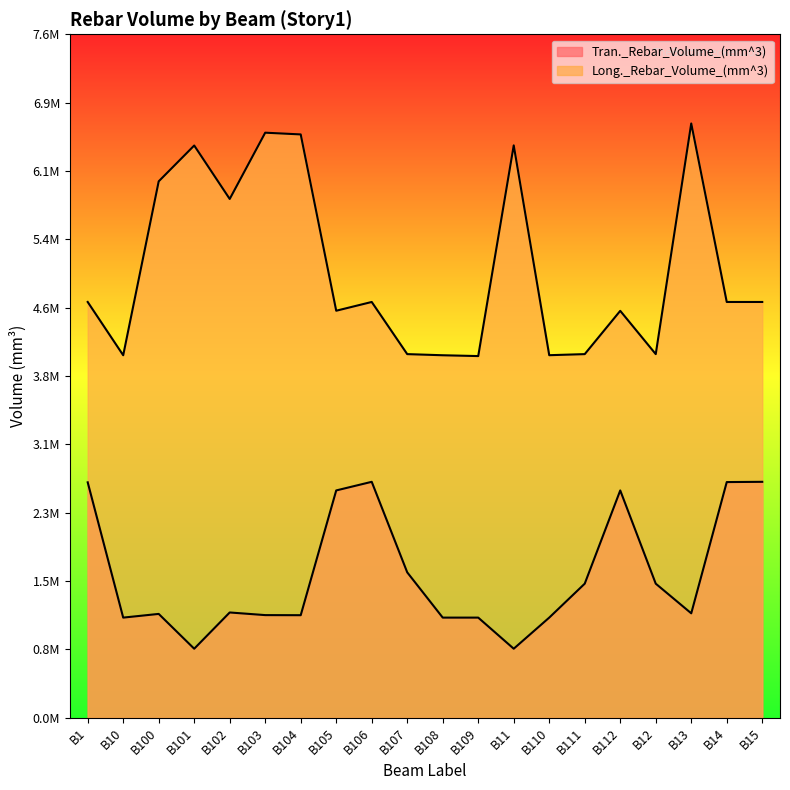

Between B104 and B108, which series saw the biggest shift?

Long._Rebar_Volume_(mm^3)